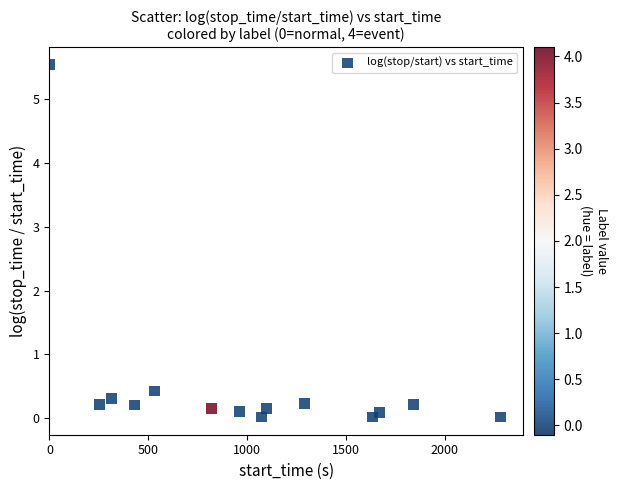

What Y value in the scatter plot is closest to 2?

0.4